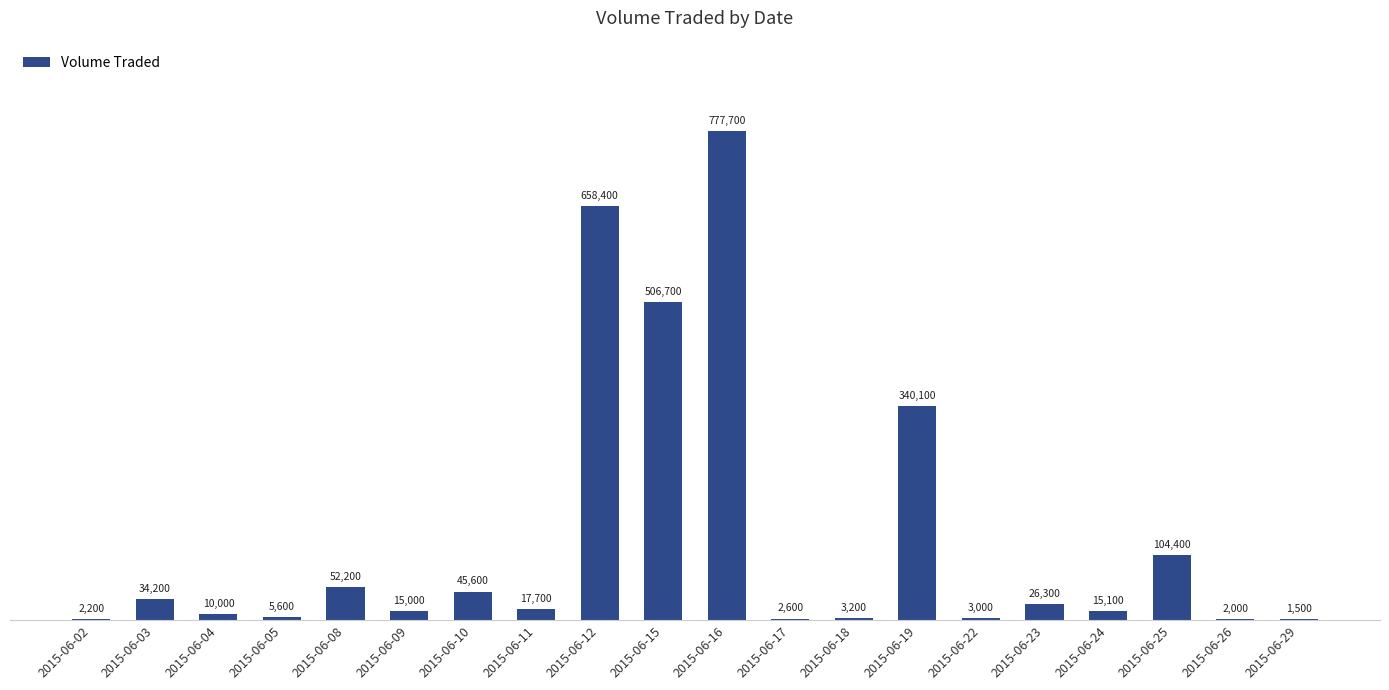

The value at 2015-06-26 is 2000. True or false?

True